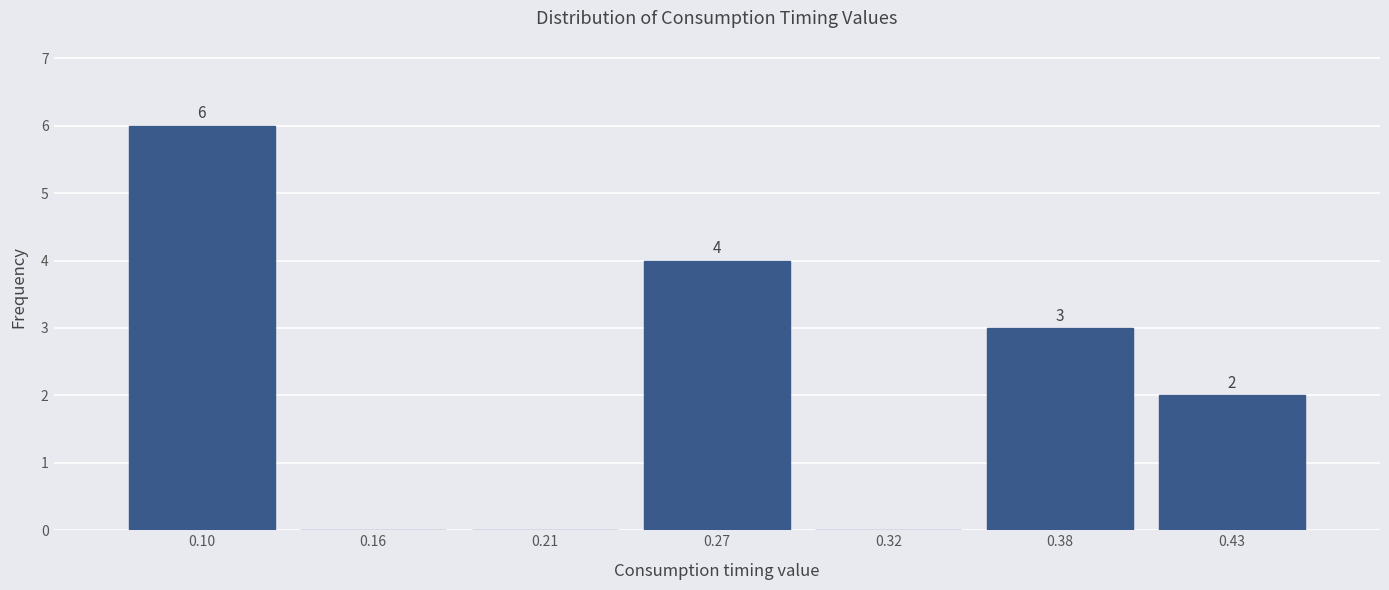

Which range on the x-axis has the tallest bar?

0.07 to 0.13